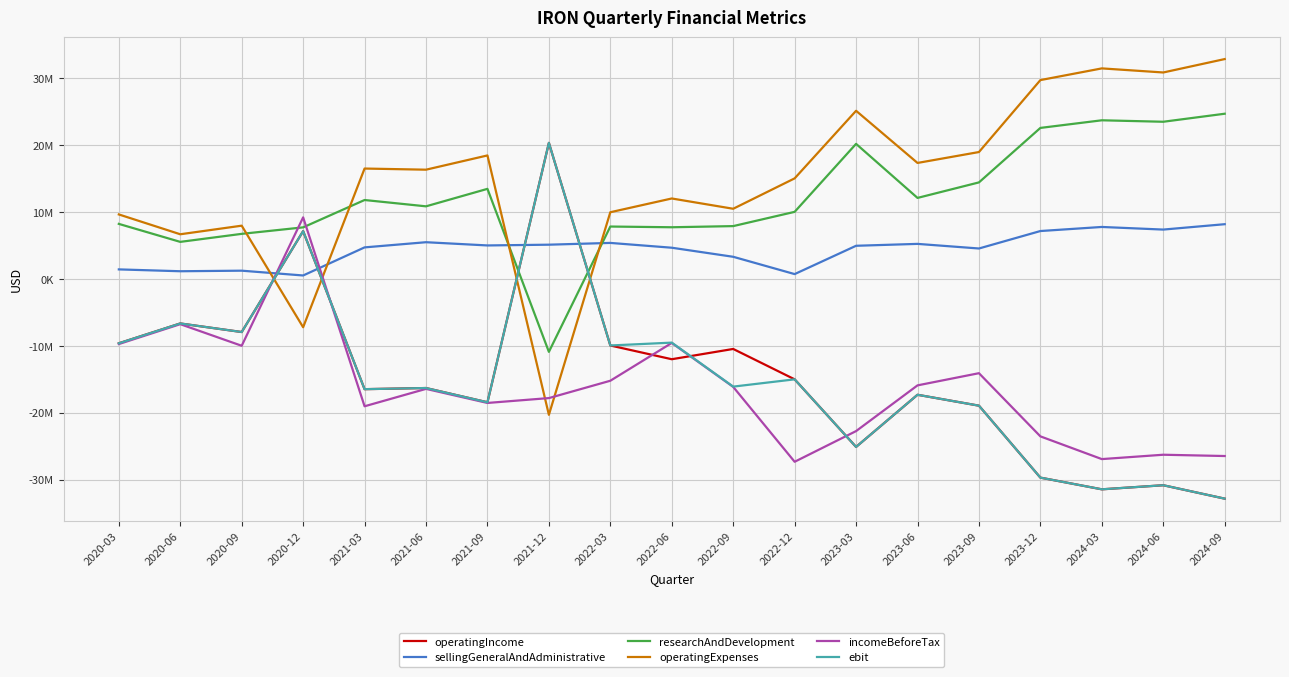

At which category does operatingIncome reach its first local peak?

2020-06